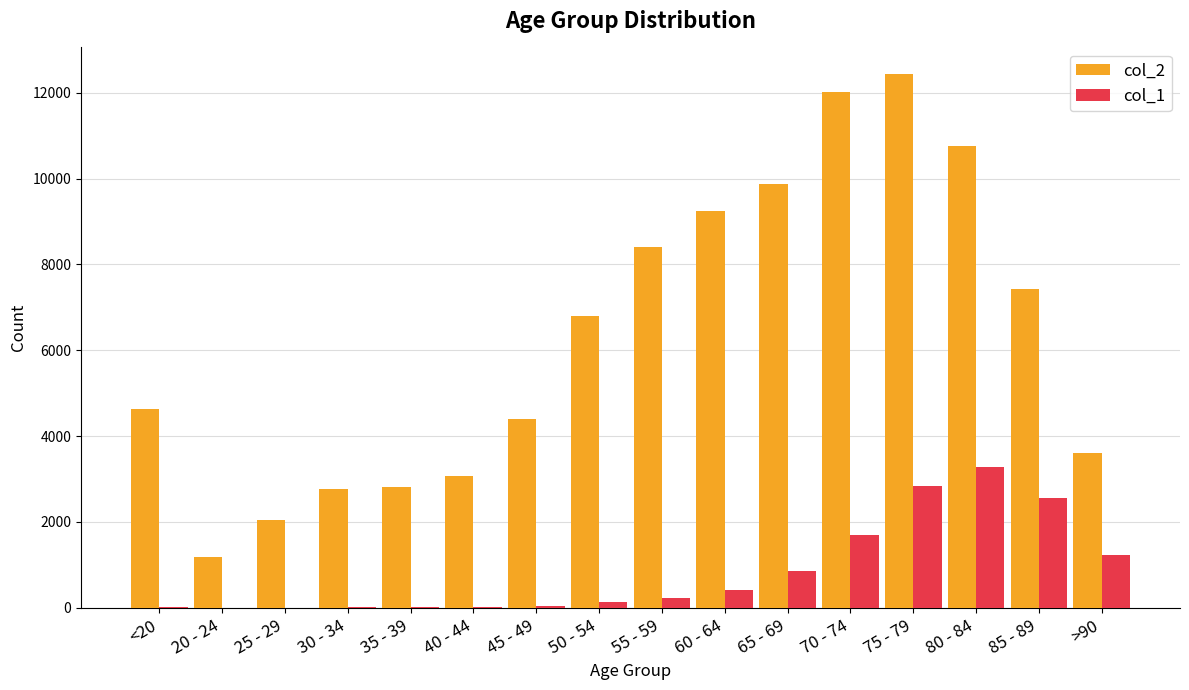

At which label does col_2 reach its peak?

75 - 79